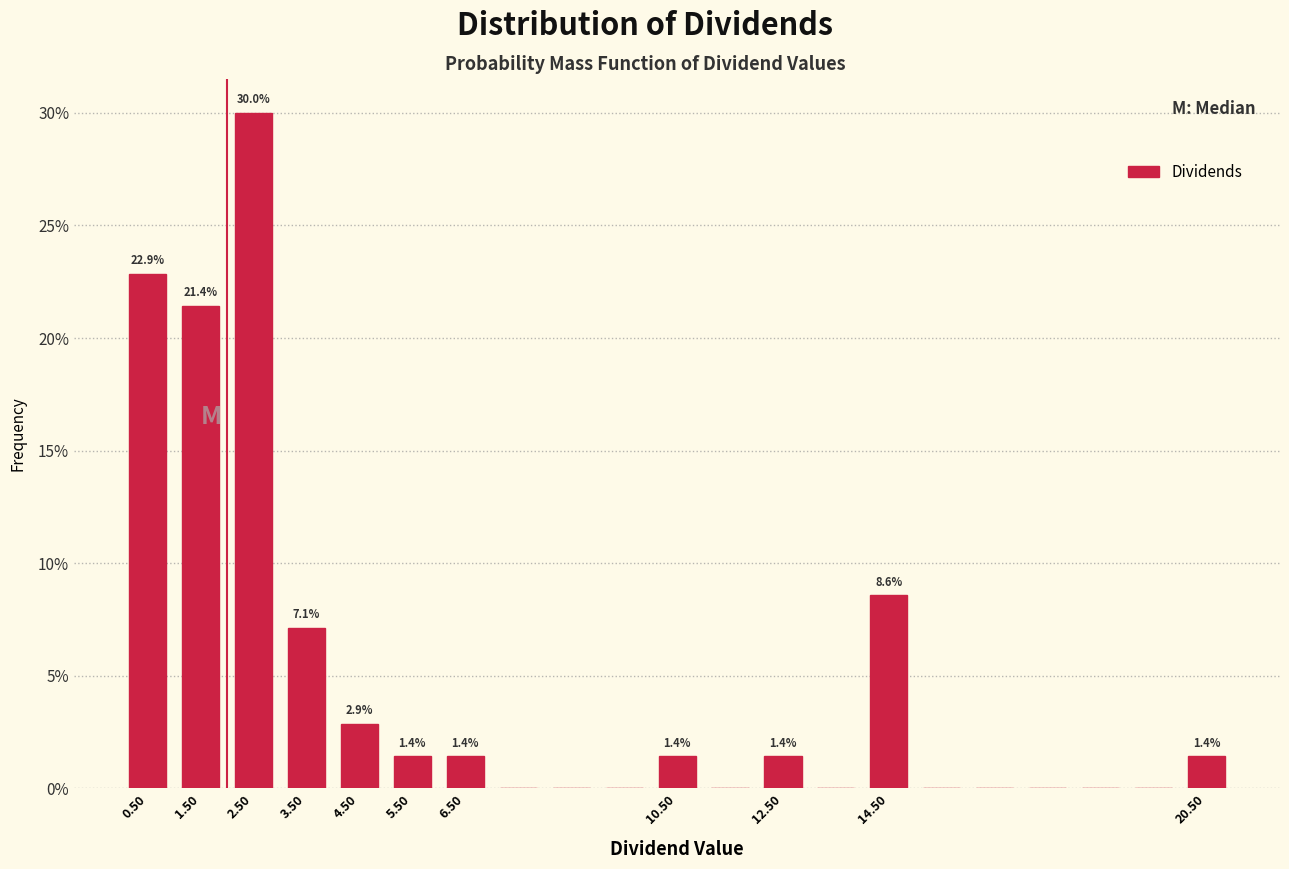

Over which range of the x-axis is the bar tallest?

2 to 3